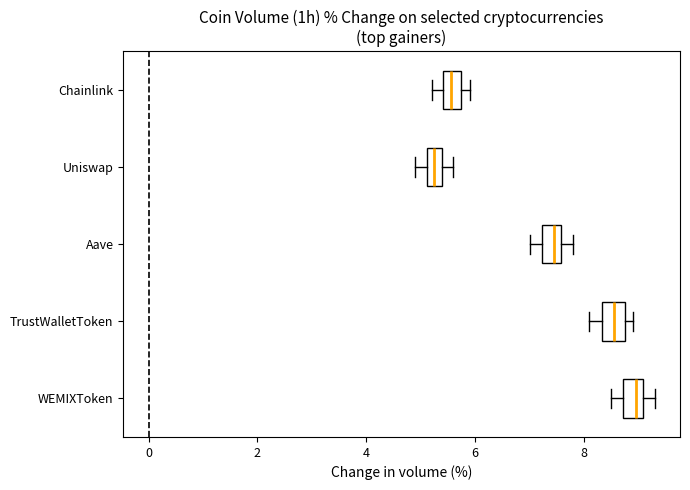

Which box has the furthest to the right median line?

WEMIXToken